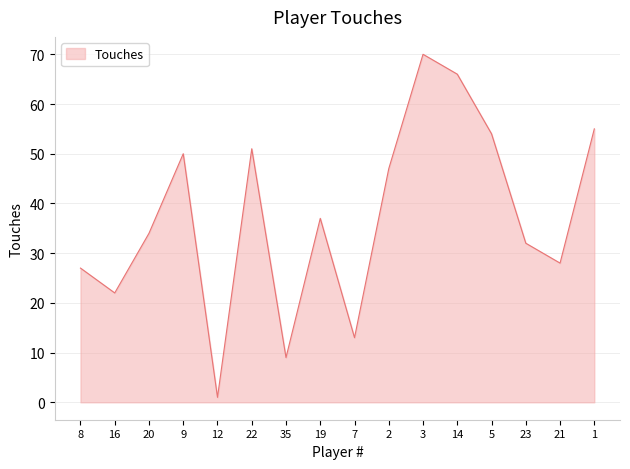

What is the difference between the values at 3 and 7?

57